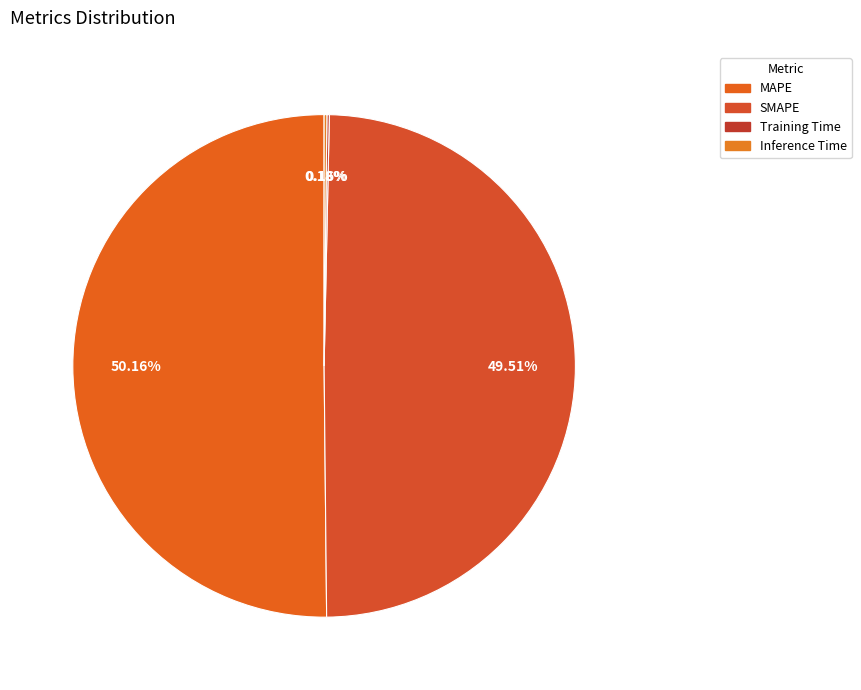

How much of the chart is everything except Inference Time?

99.8%